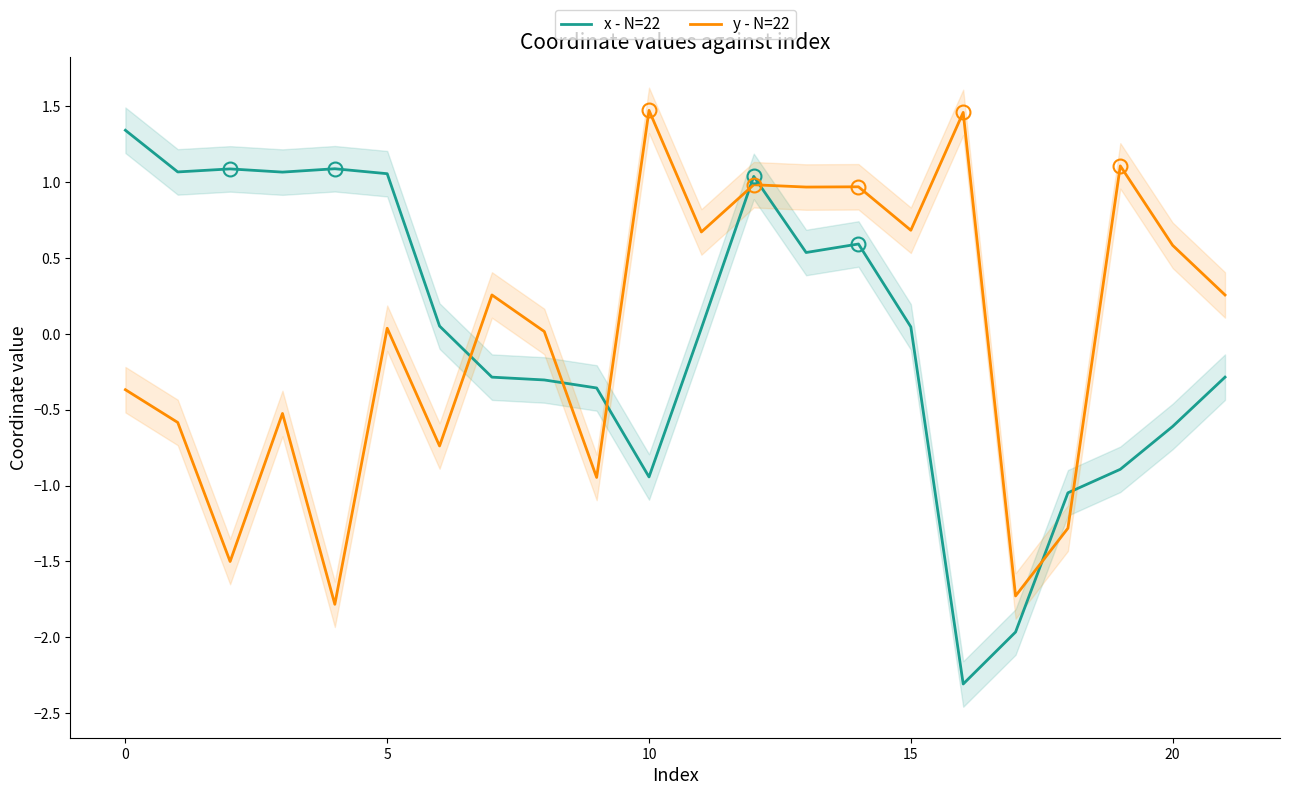

What is the lowest value of the y - N=22 series?

-1.8